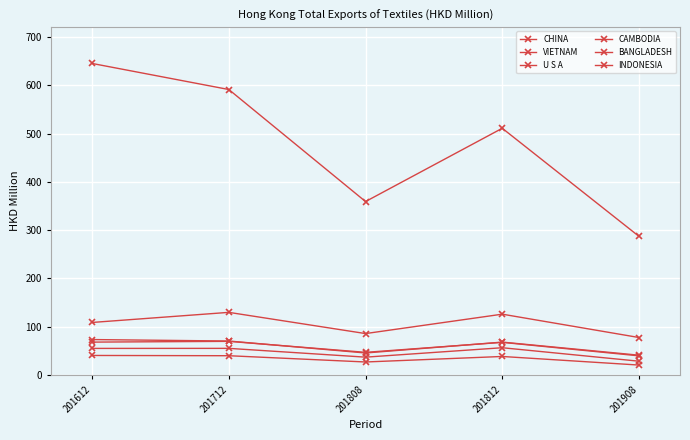

At which category does the chart reach its peak across all series?

201612